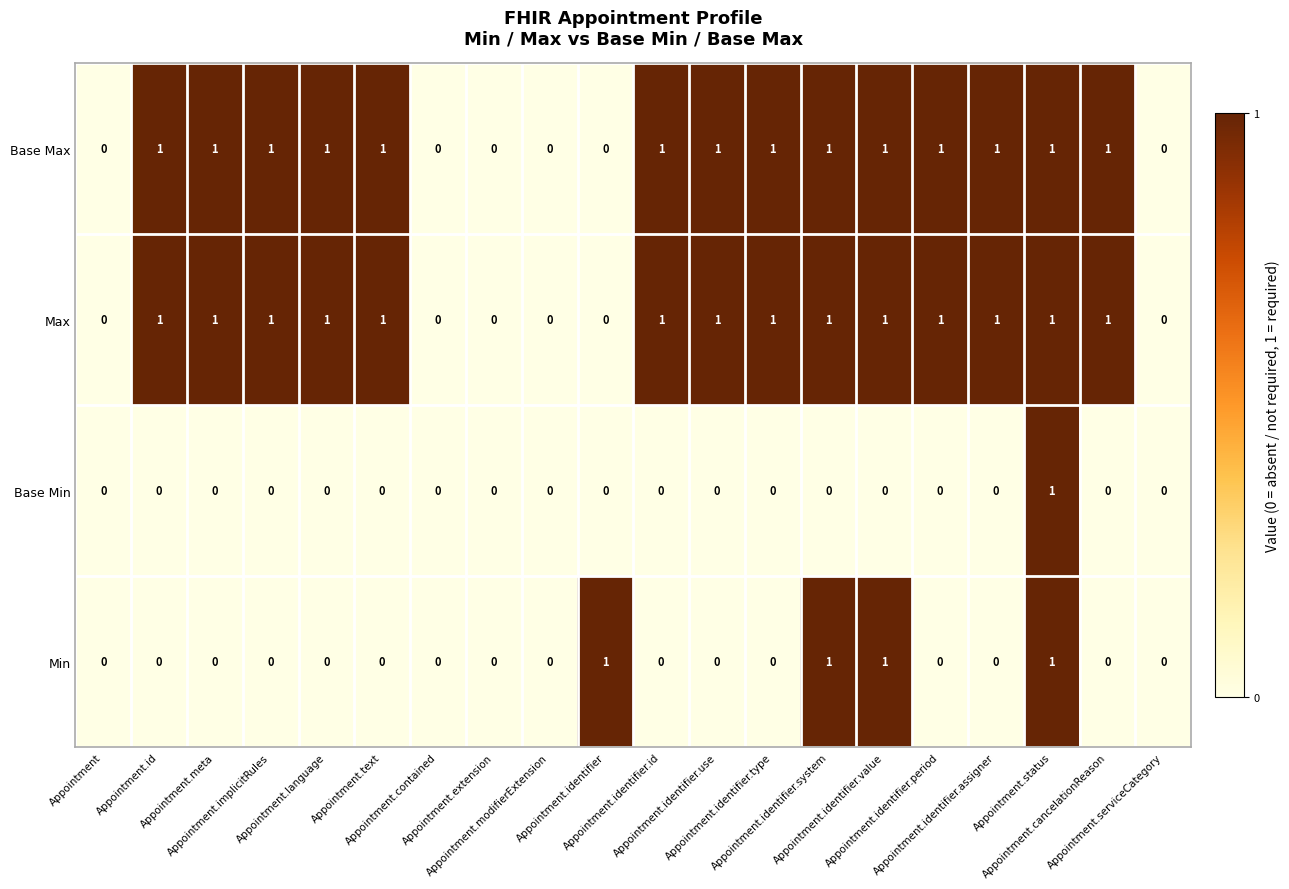

Count the Max values in the range 0 to 1.

20